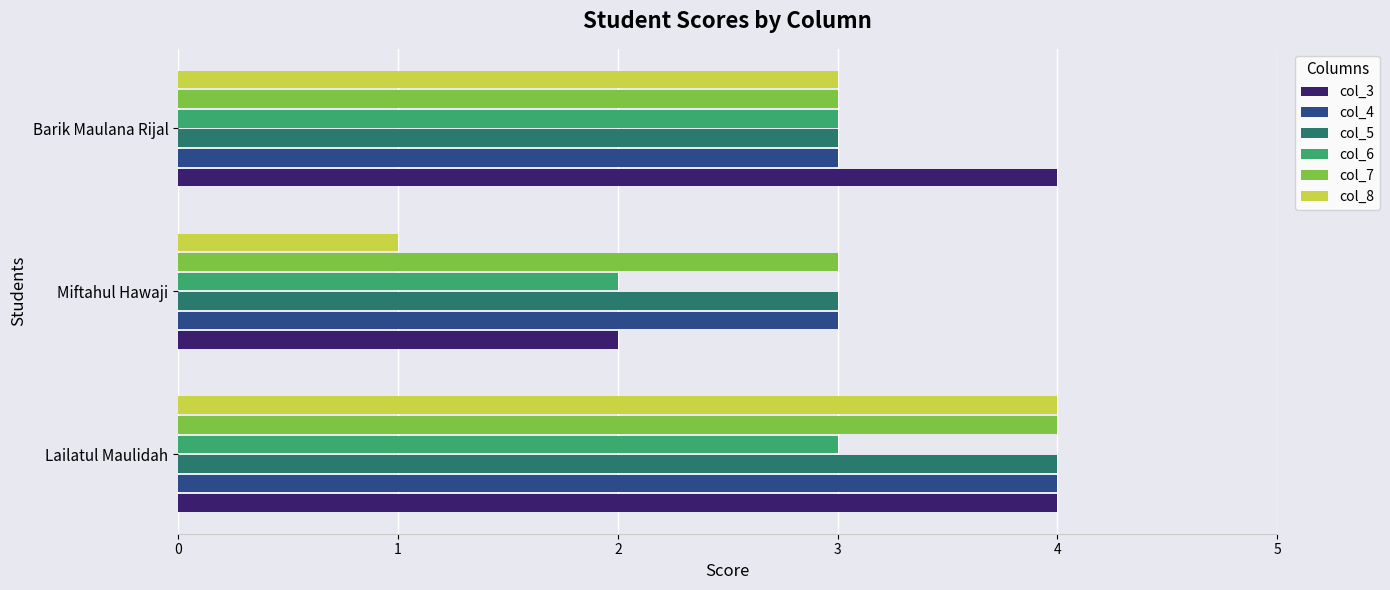

True or false: col_4 has a value of 7 at Lailatul Maulidah.

False